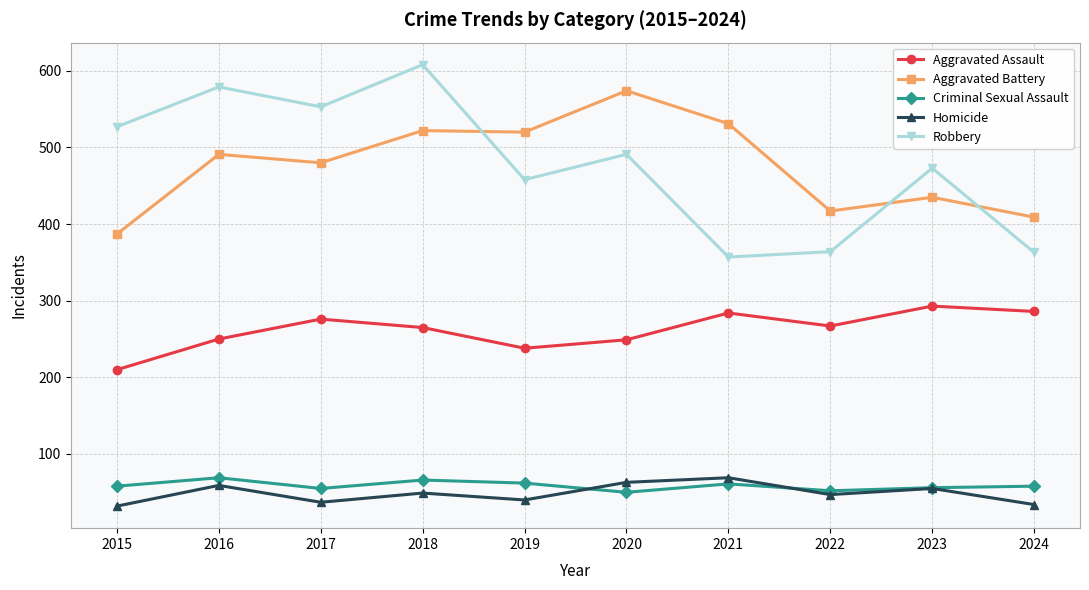

Where is Aggravated Battery nearest to the value 480?

2017